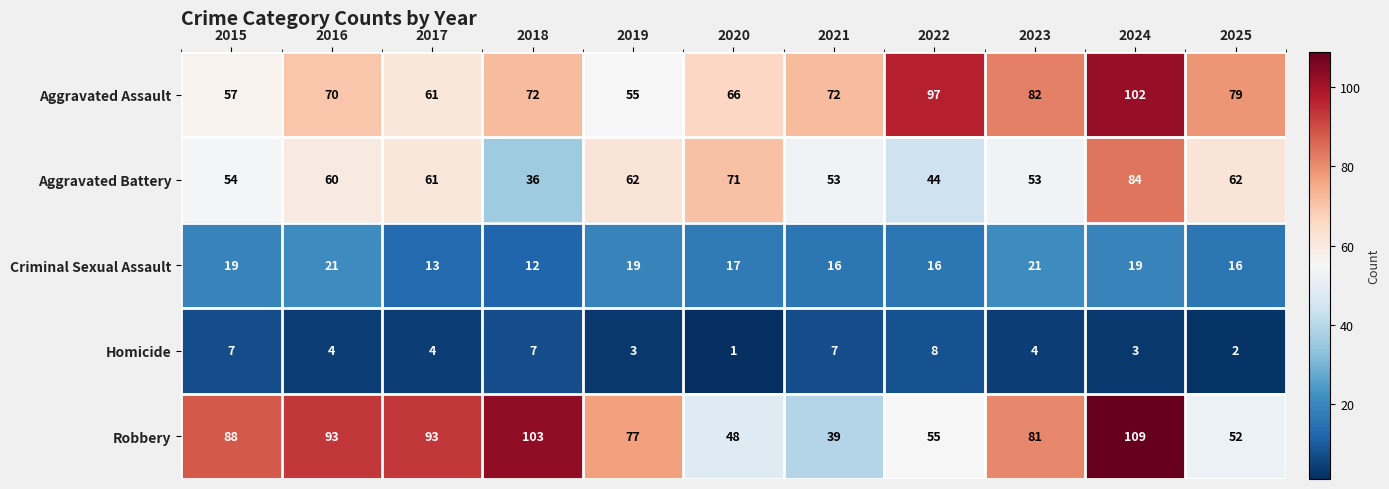

At which label does Criminal Sexual Assault first exceed 17?

2015